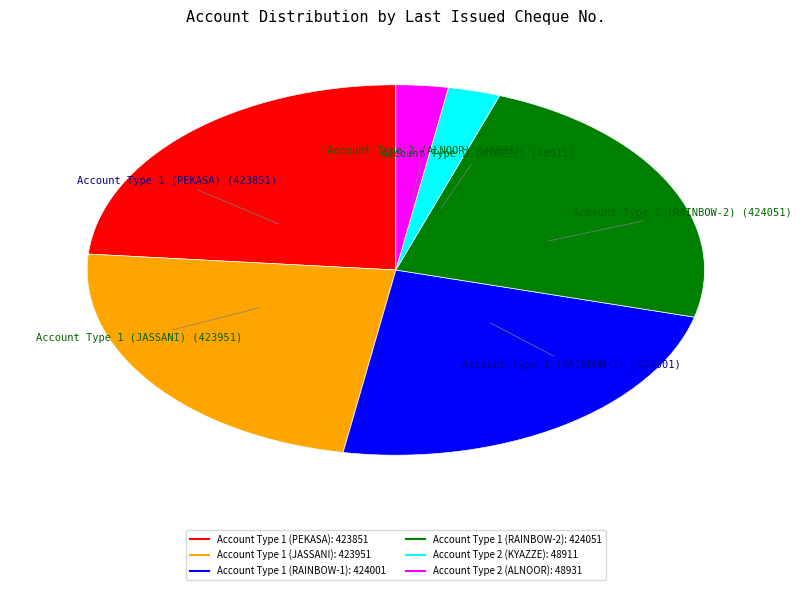

How many segments does this pie chart have?

6